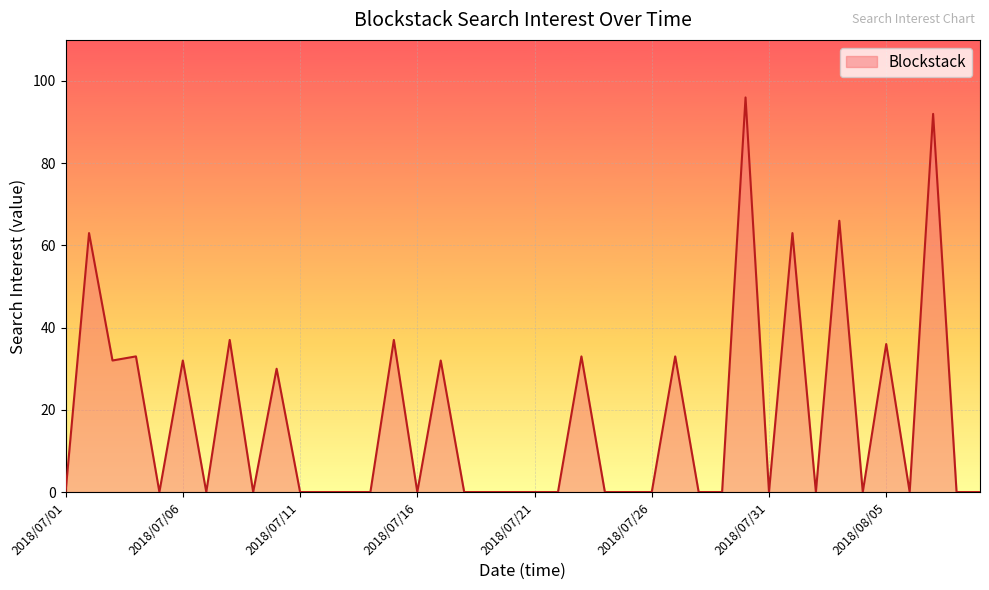

How many lines are shown in the chart?

1